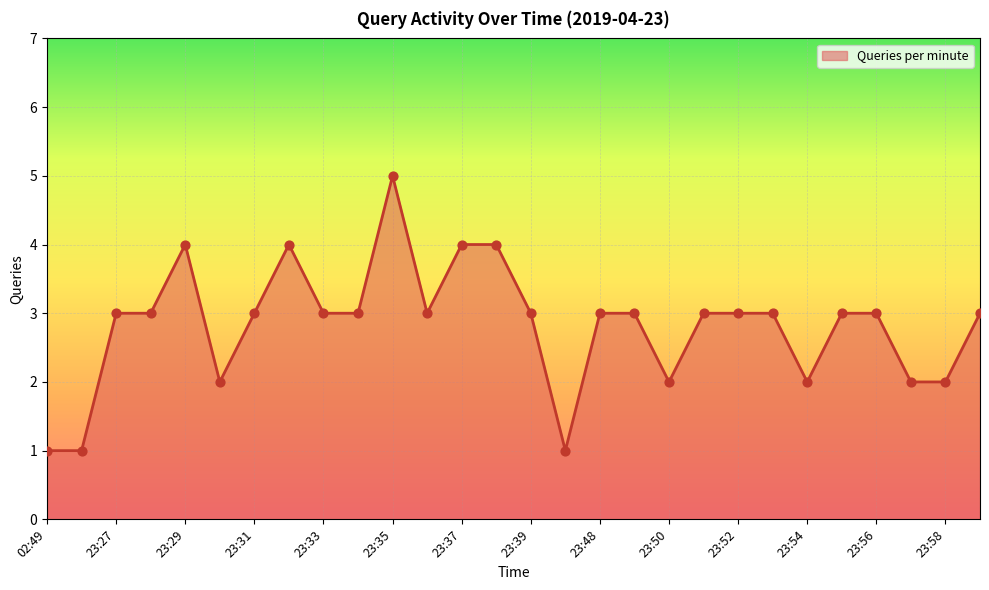

What is the maximum value shown in the chart?

5